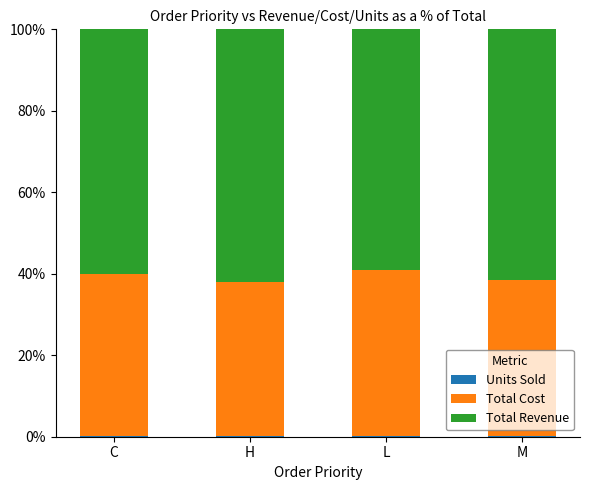

Rank the series by their average value, from lowest to highest.

Units Sold, Total Cost, Total Revenue